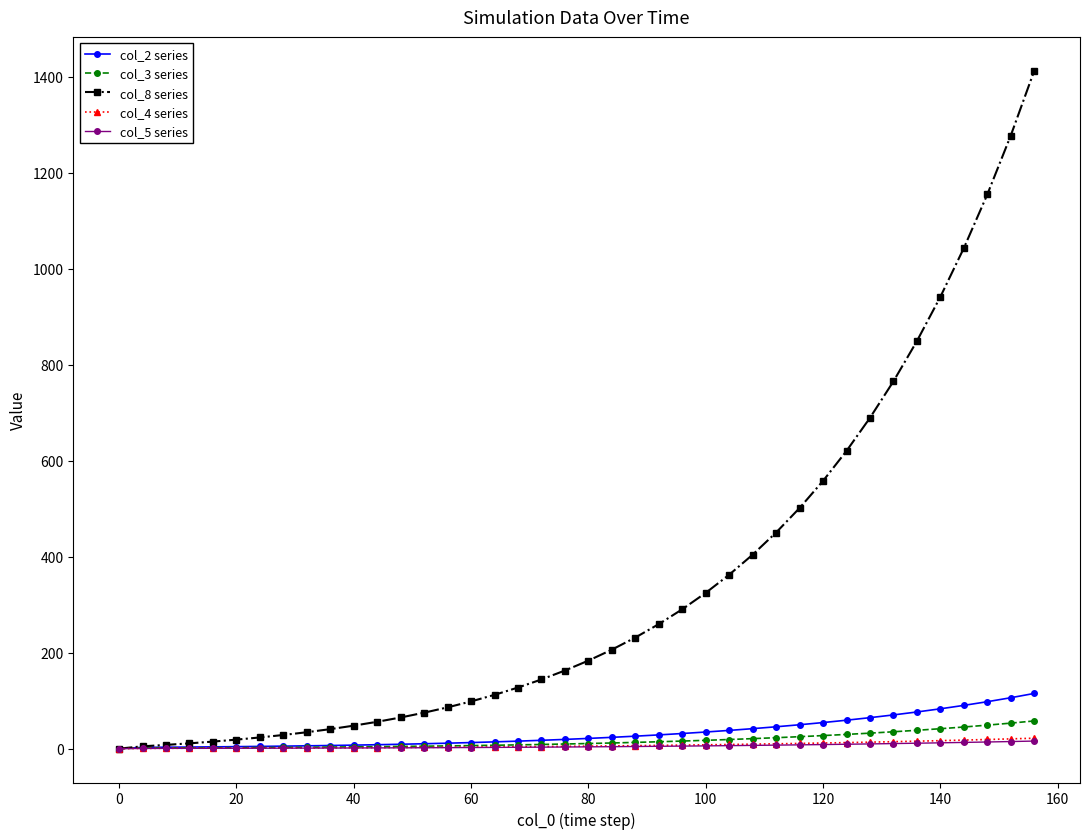

Which series has the largest total across all categories?

col_8 series